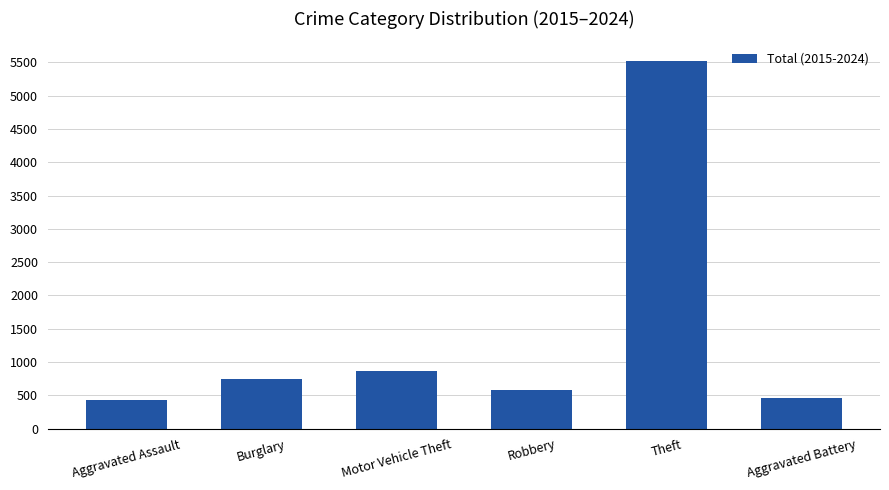

What is the label of the 2nd bar from the right?

Theft